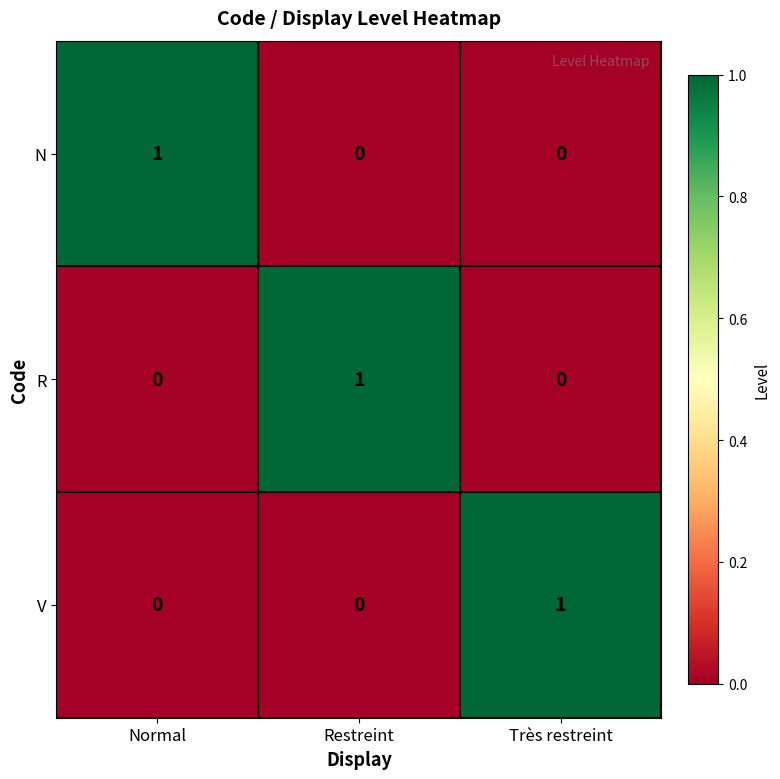

The value of V at Très restreint is 1. True or false?

True